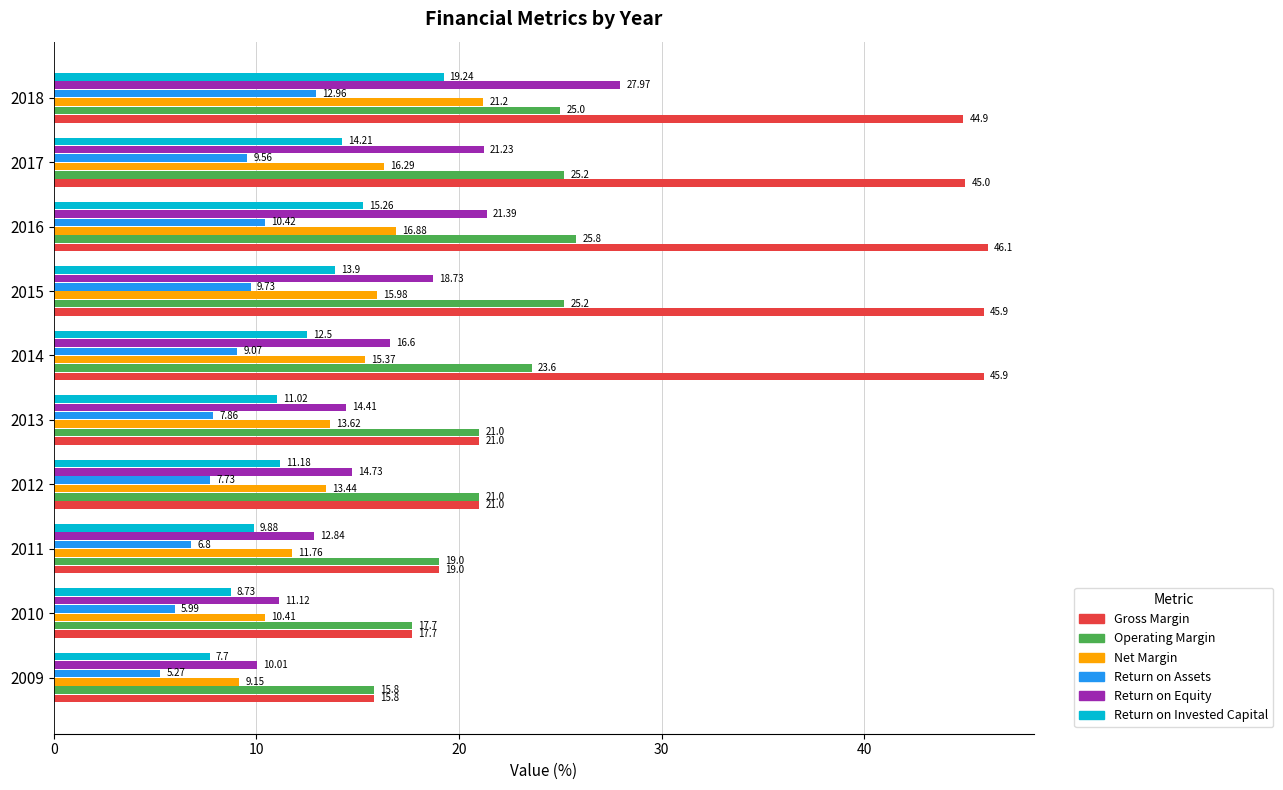

Count the number of data series in this chart.

6